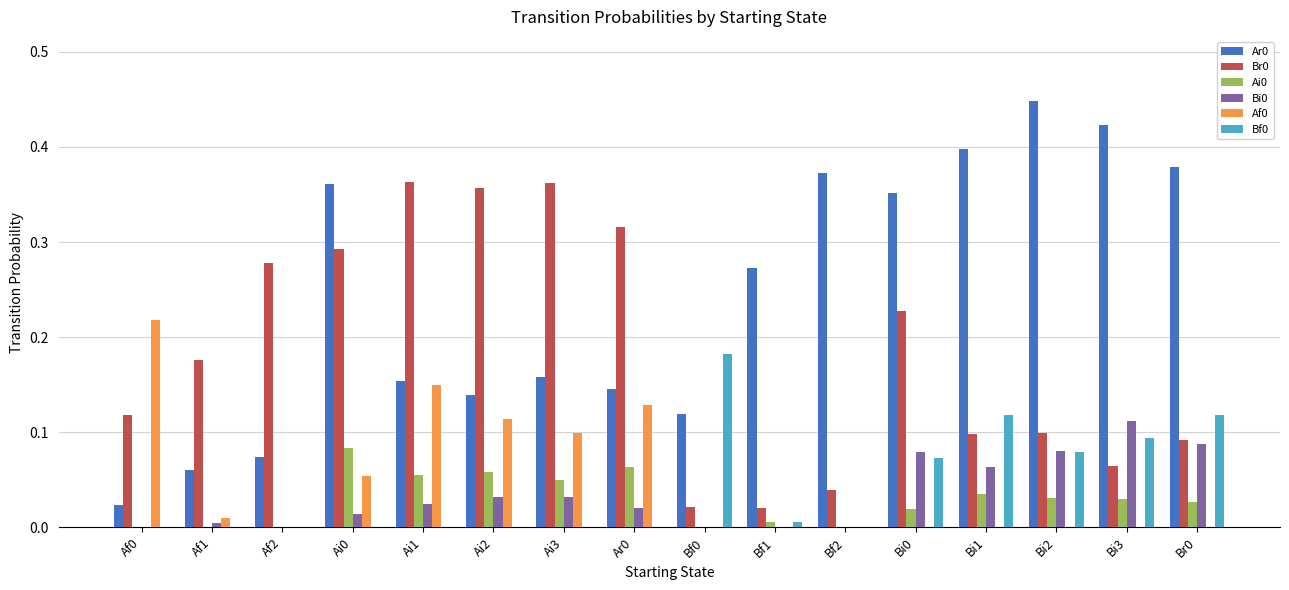

Which category has the highest value in the Bi0 series?

Bi3